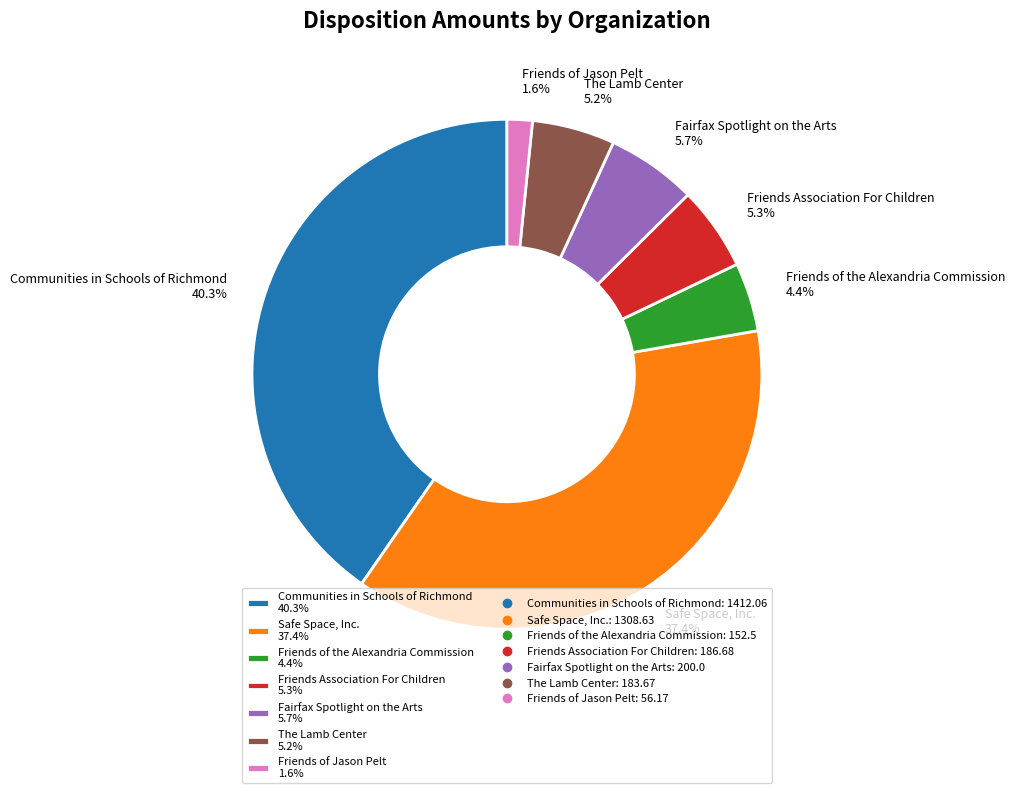

To the nearest percent, what is the average slice percentage?

14%